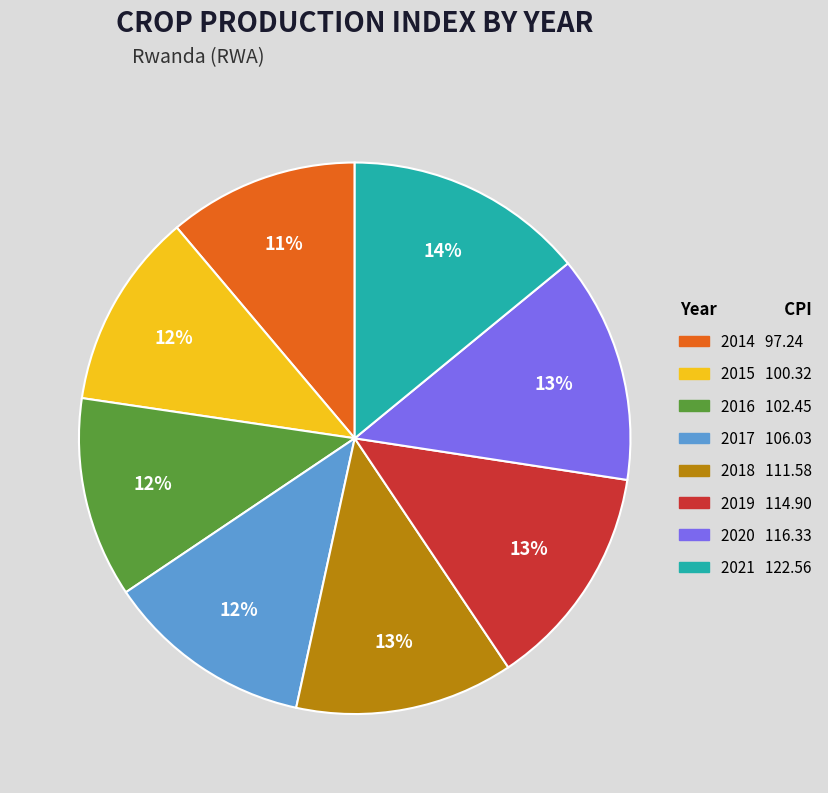

Does any single category account for the majority?

No